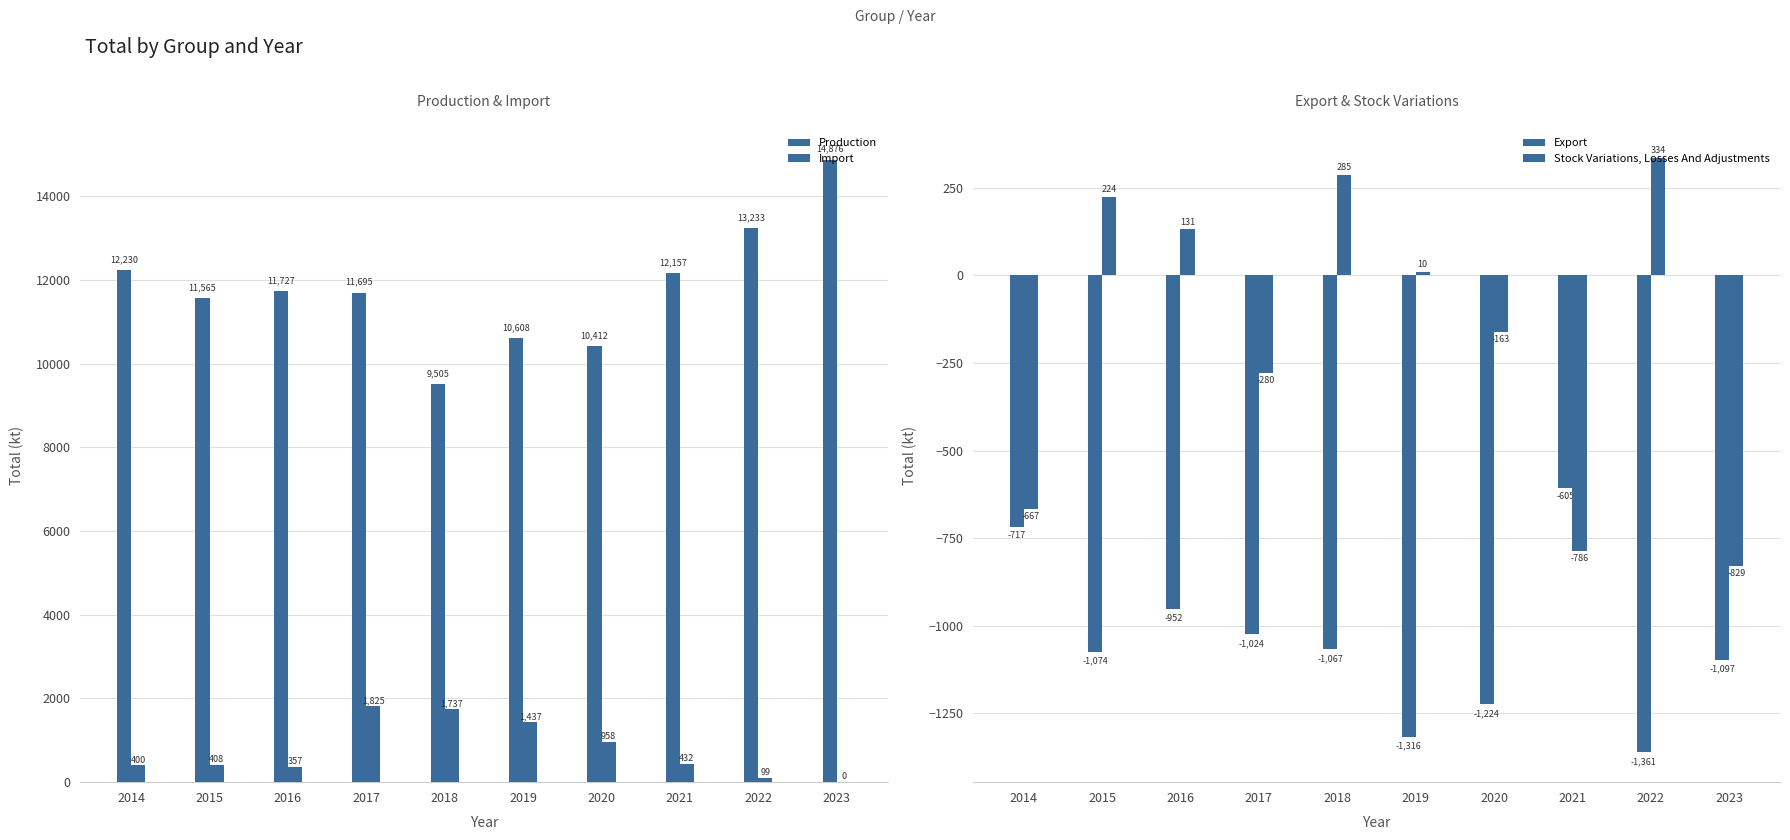

What is the maximum value for Import?

1825.5